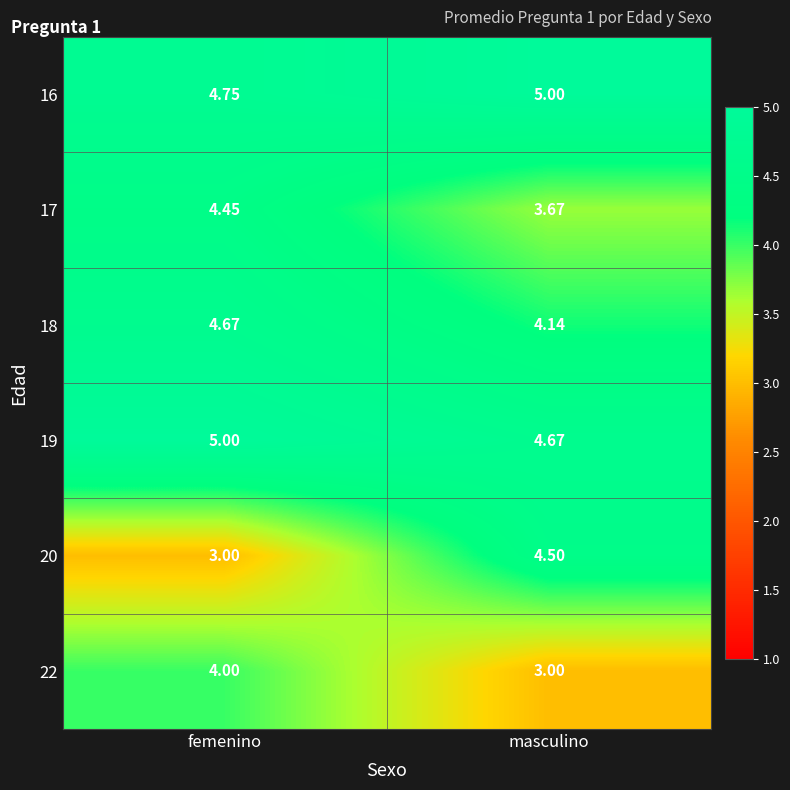

Which series has the widest spread of values?

20